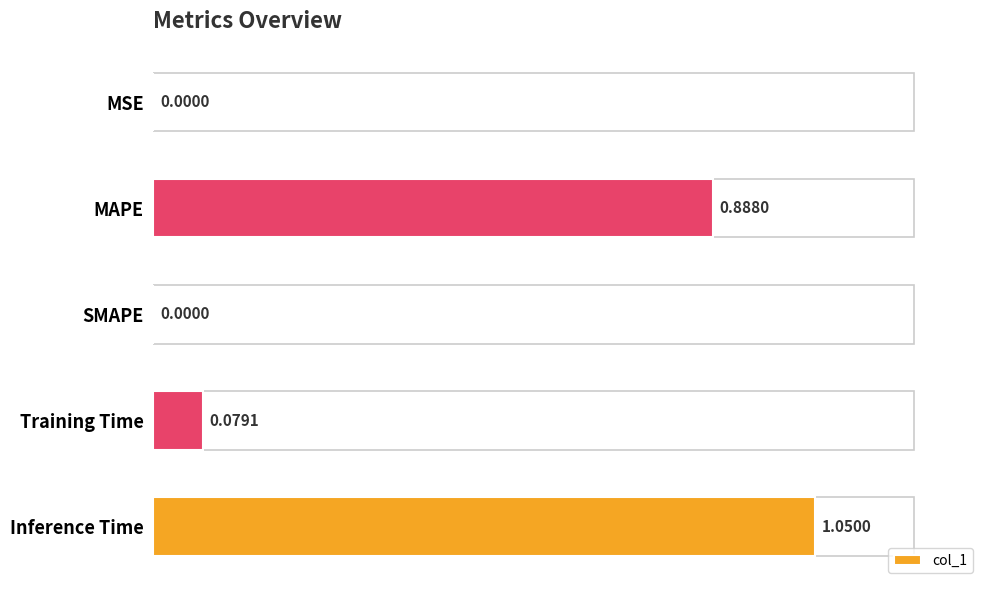

Which has a higher value, Inference Time or SMAPE?

Inference Time